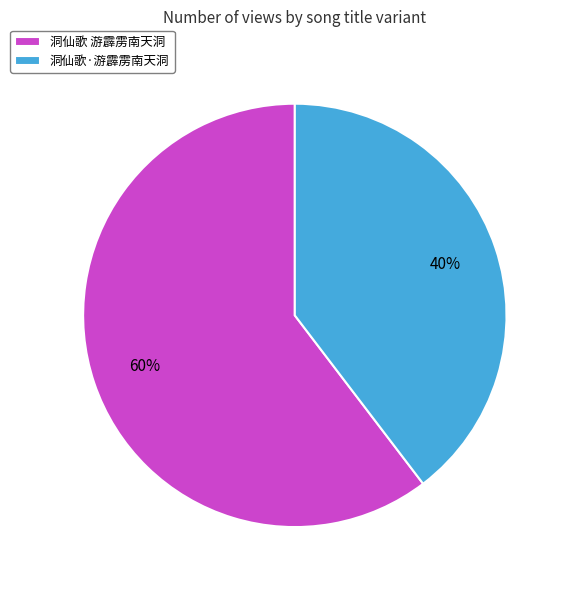

What is the majority slice?

洞仙歌 游霹雳南天洞